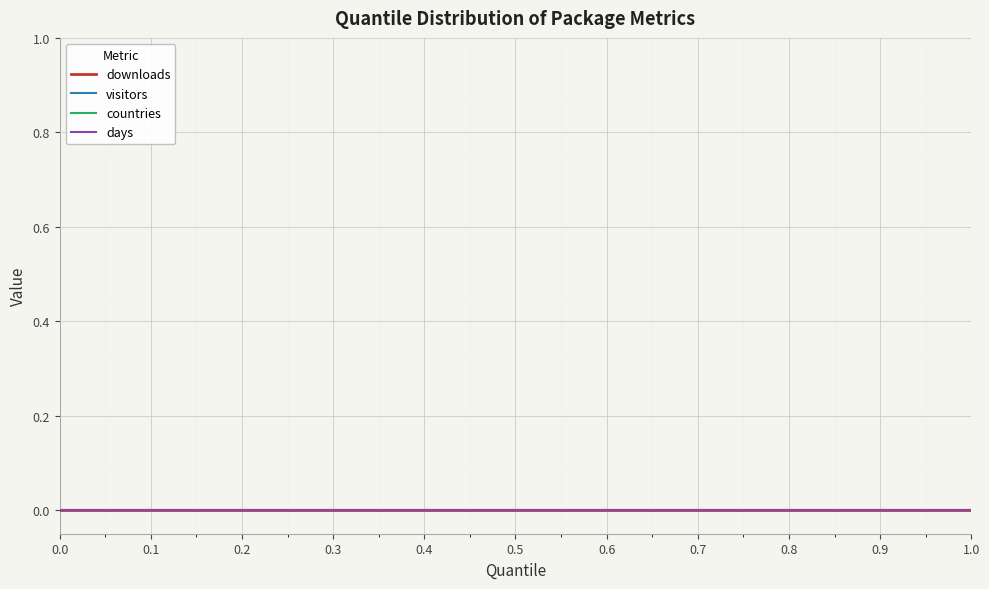

What are all the series names shown in the legend?

downloads, visitors, countries, days